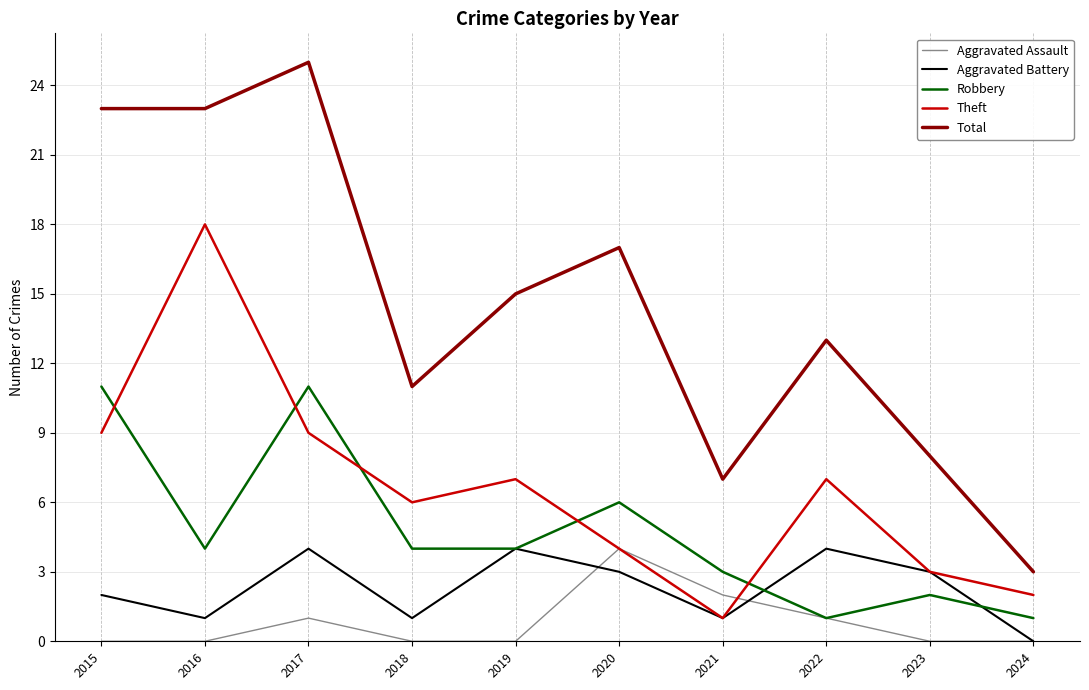

How many lines are shown in the chart?

5